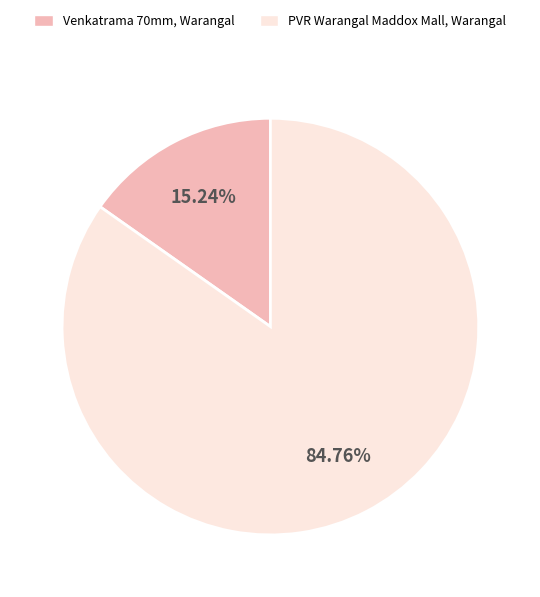

Which slice represents more than half of the pie?

PVR Warangal Maddox Mall, Warangal